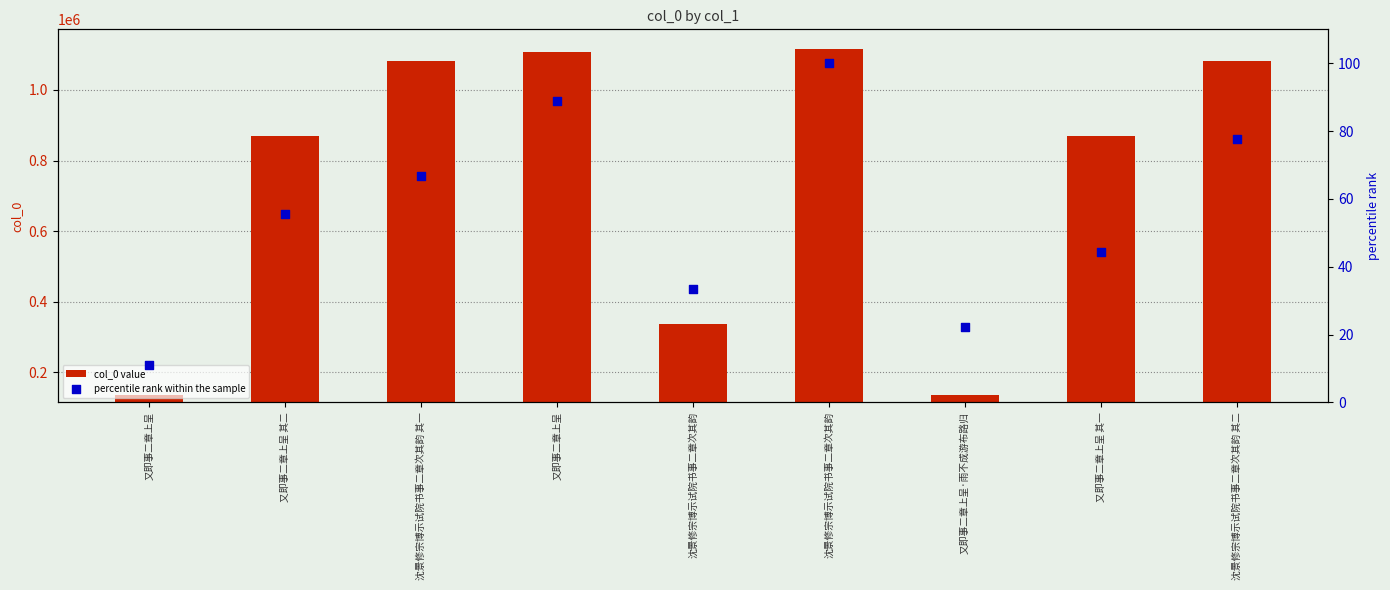

Which series contains the lowest Y value?

percentile rank within the sample